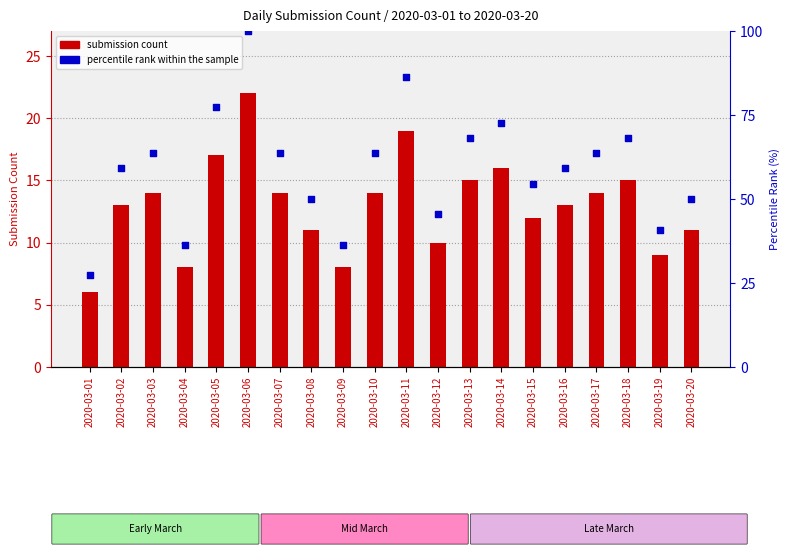

Which series has the largest total across all categories?

percentile rank within the sample